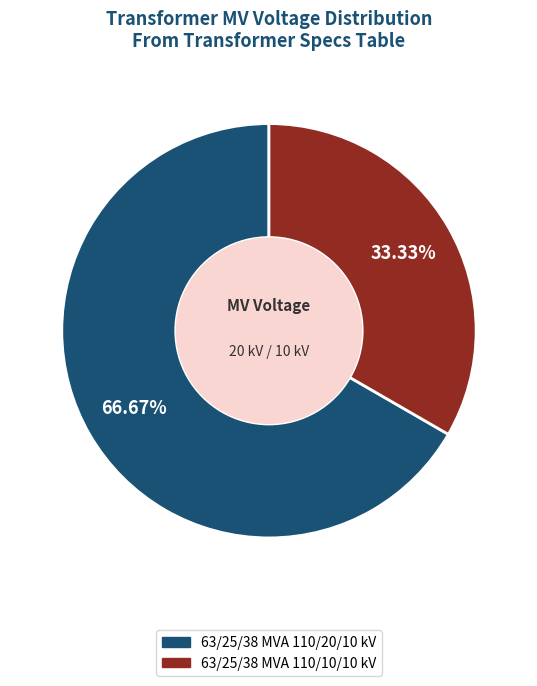

Which category has the biggest portion of the pie?

63/25/38 MVA 110/20/10 kV